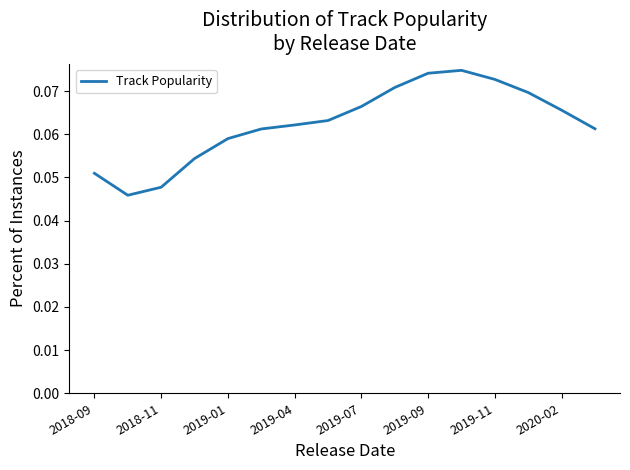

Is this an area chart (filled region under the line)?

No